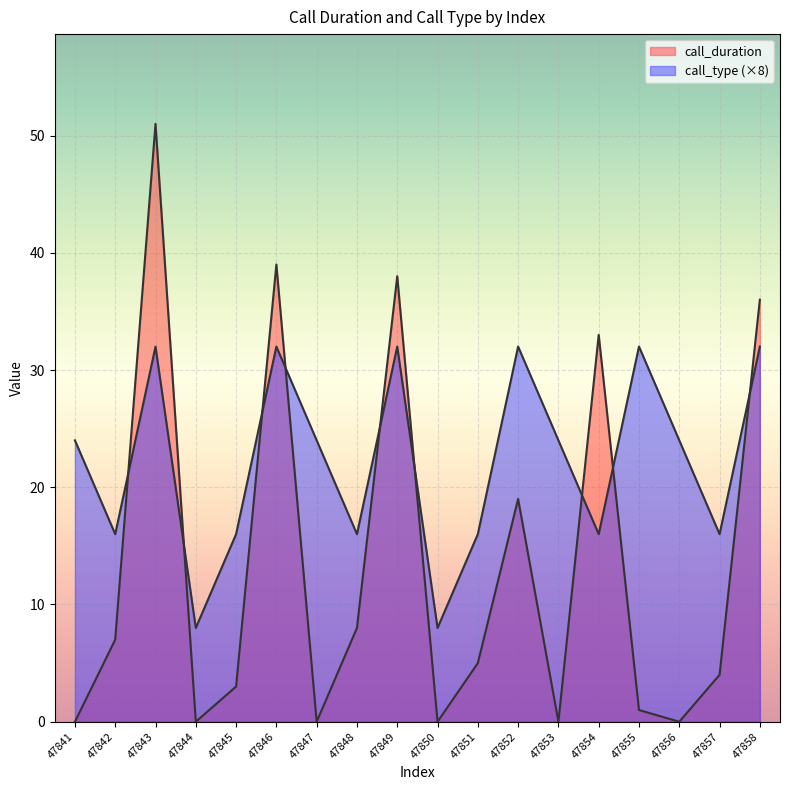

Which series has the largest total across all categories?

call_type